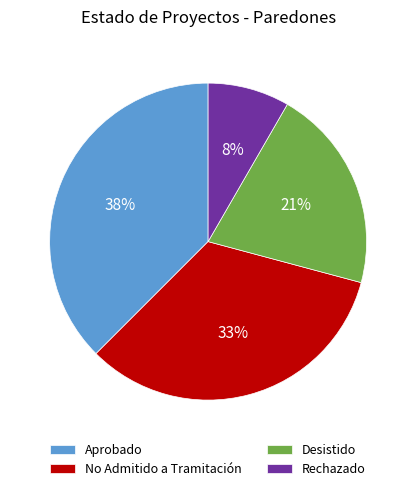

What is the smallest slice in the pie chart?

Rechazado